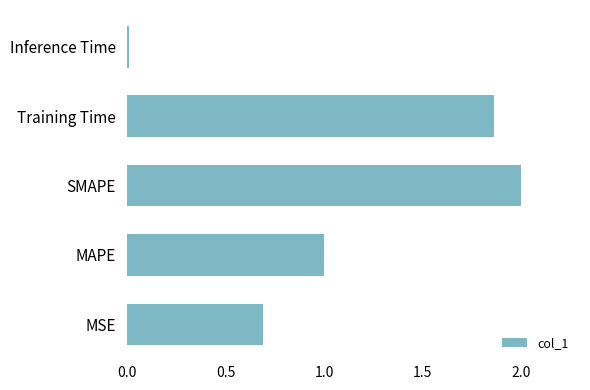

How many bars are there in total?

5